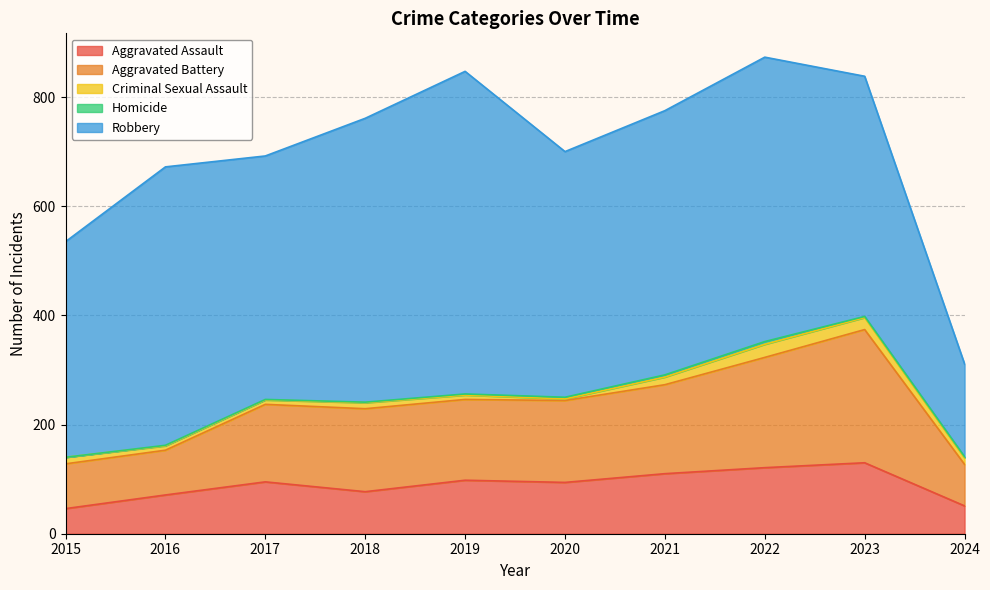

True or false: Homicide has a value of 3 at 2024.

False